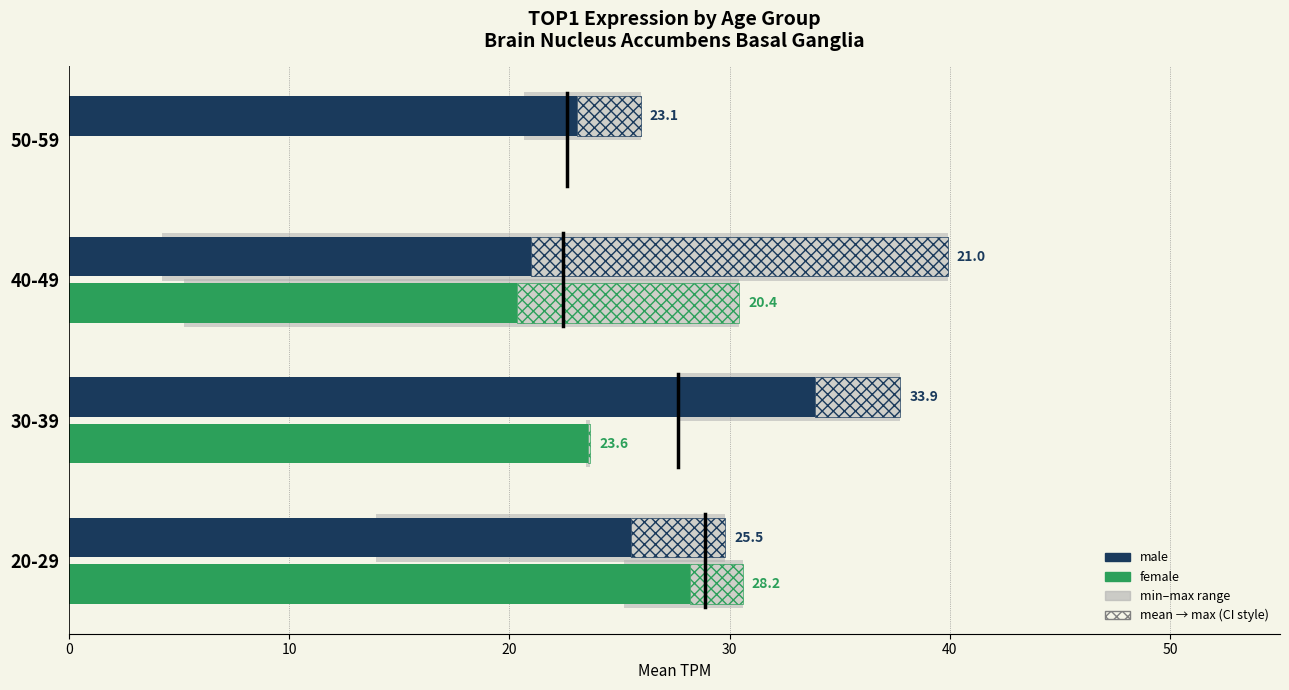

What are all the series names shown in the legend?

male, female